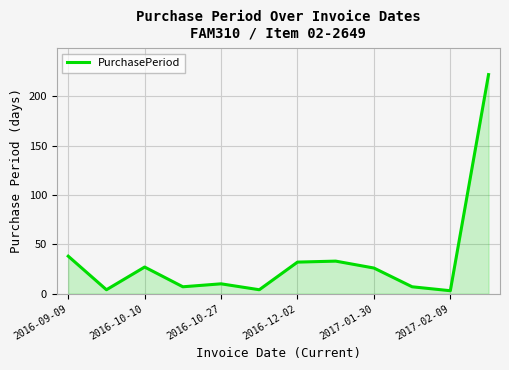

What is the maximum value shown in the chart?

222